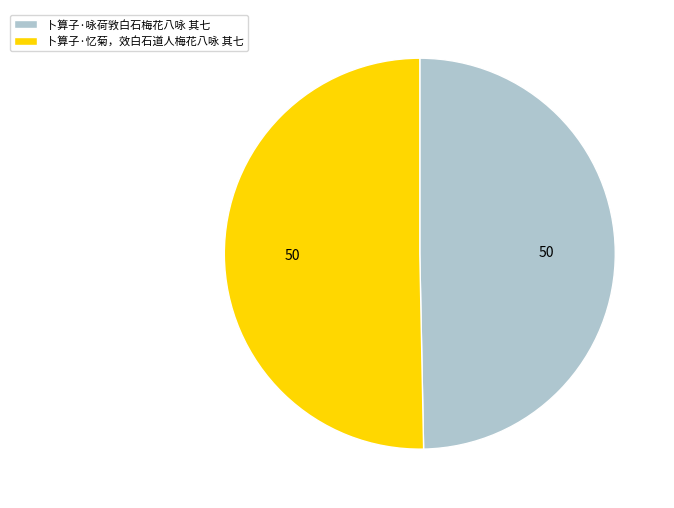

Which category has the smallest portion of the pie?

卜算子·咏荷敩白石梅花八咏 其七